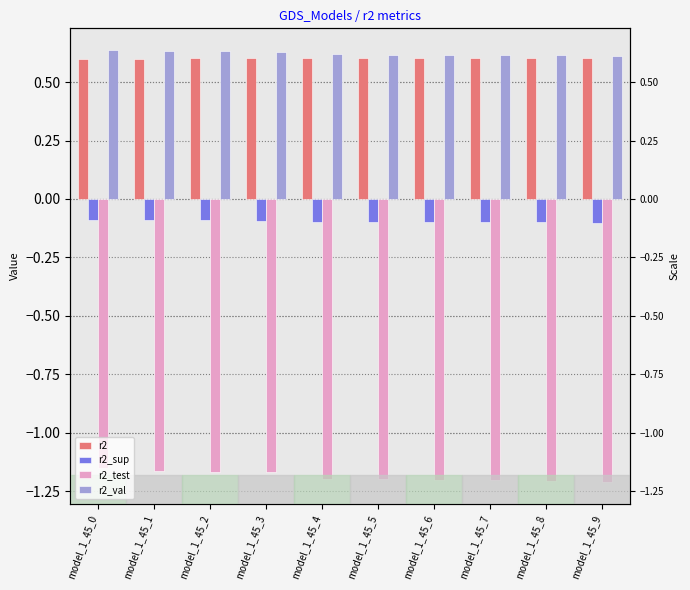

What are all the series names shown in the legend?

r2, r2_sup, r2_test, r2_val